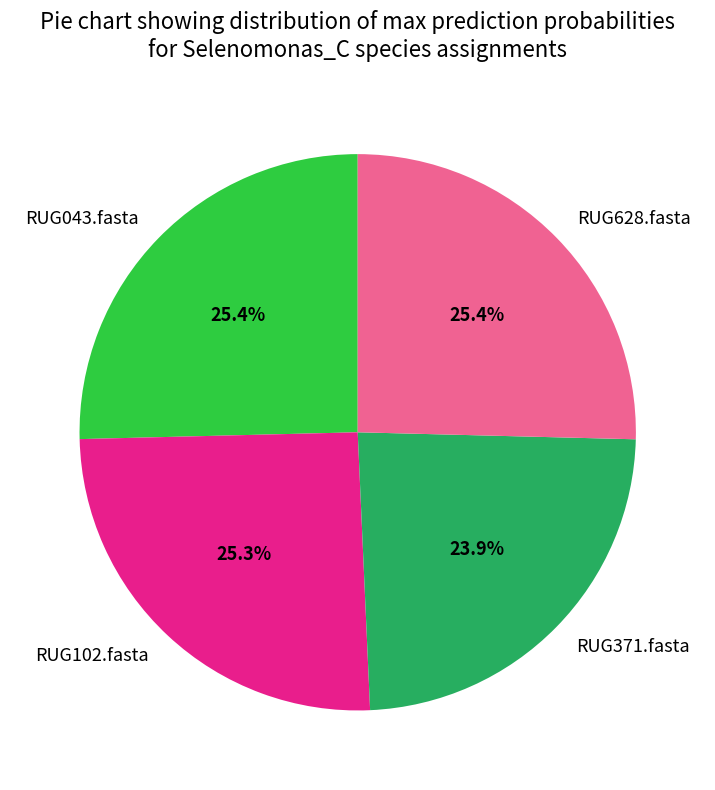

What percentage is NOT represented by RUG102.fasta?

74.7%